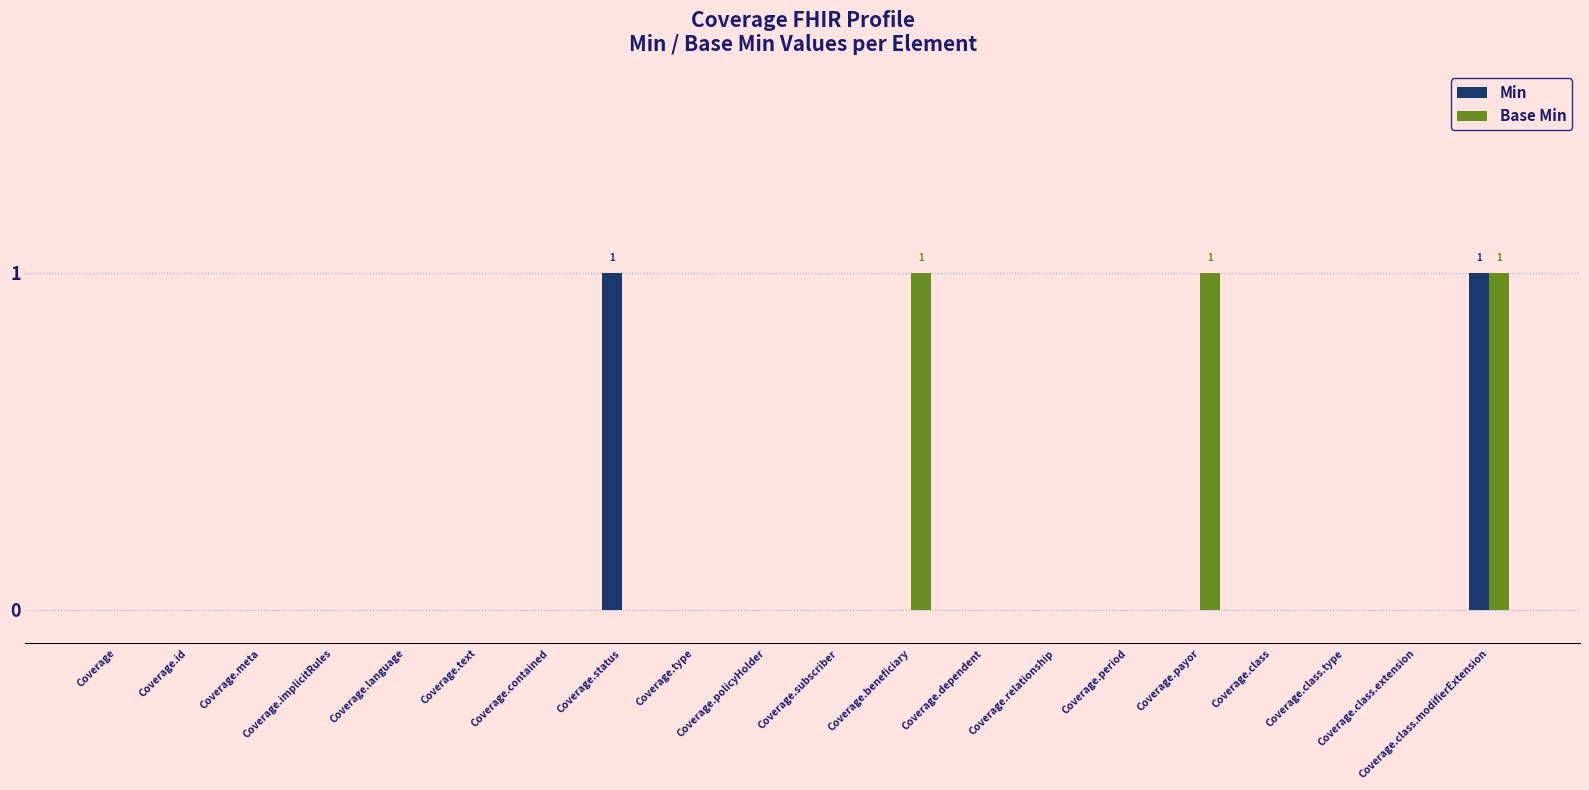

Are the bars grouped side by side (vs. stacked)?

Yes